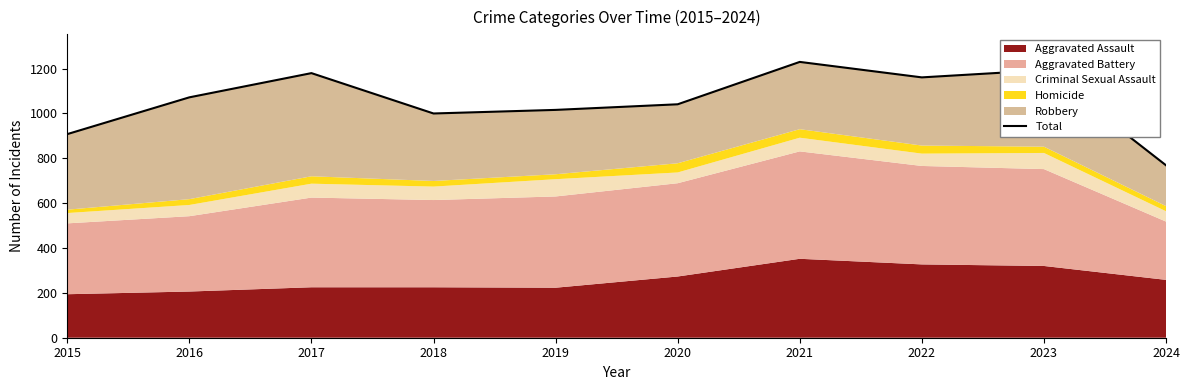

What is the difference between the values at 2018 and 2023?

193